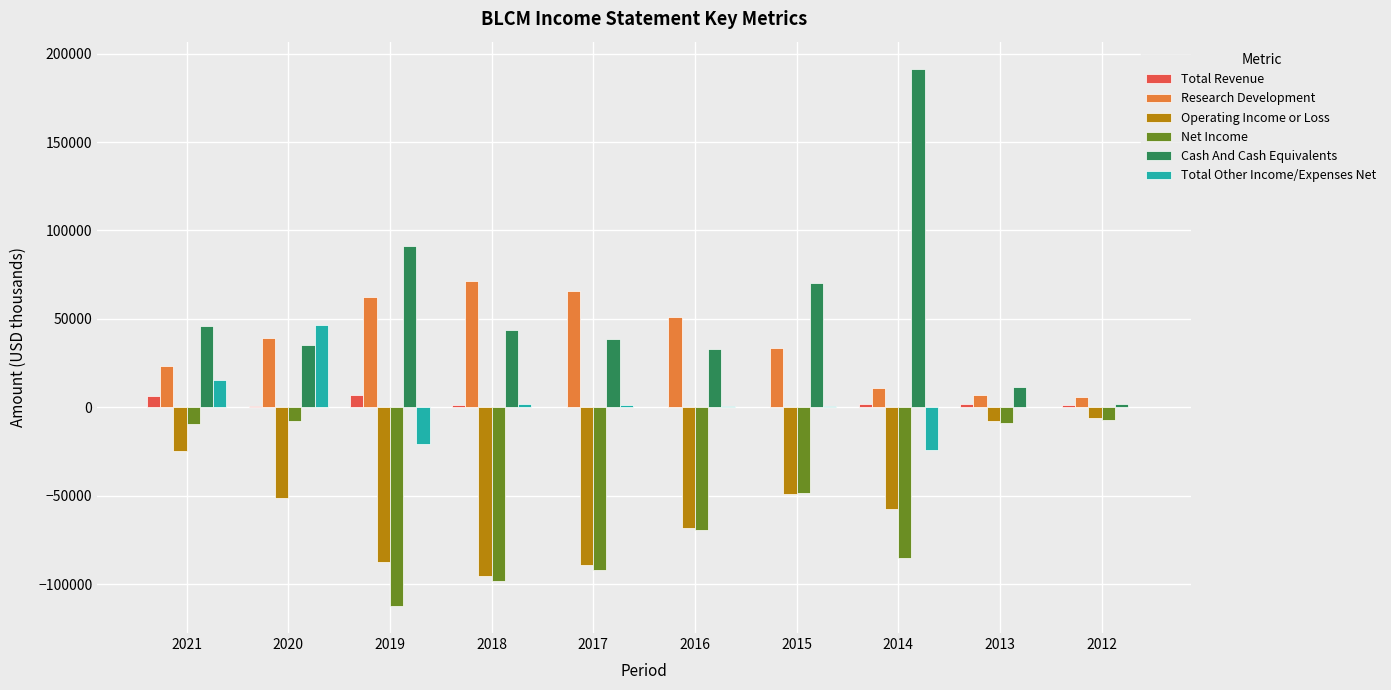

Which label corresponds to the largest value in the chart?

2014